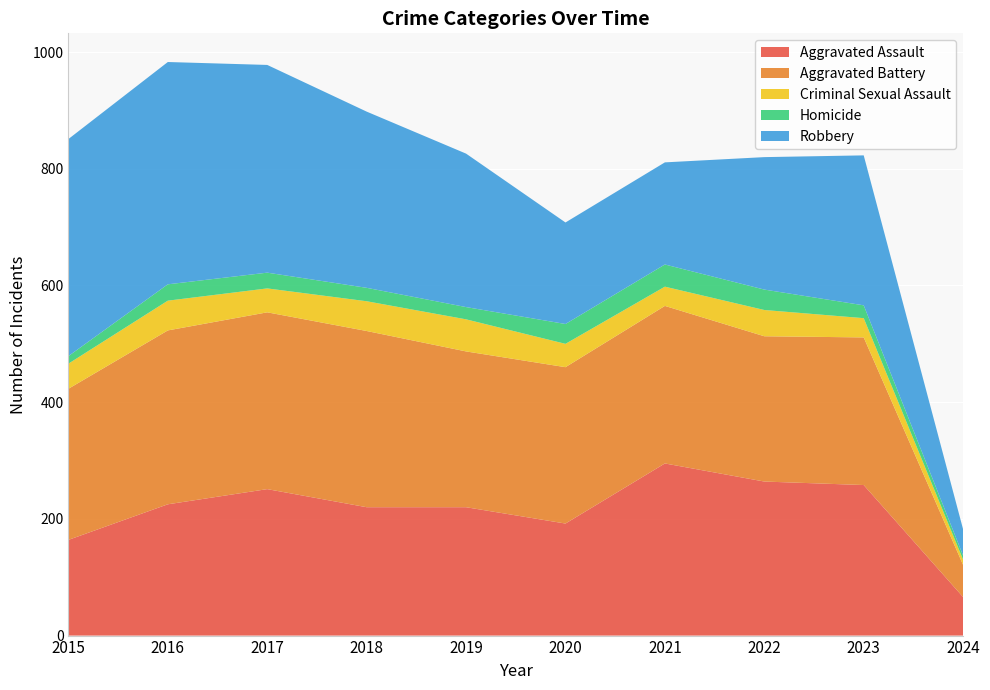

Reading left to right, list all the values displayed in this chart.

Aggravated Assault: 164	225	251	220	220	192	295	264	258	66
Aggravated Battery: 259	298	303	302	267	268	270	249	253	55
Criminal Sexual Assault: 43	51	41	51	55	40	33	45	33	9
Homicide: 13	28	27	23	21	34	38	35	22	7
Robbery: 372	381	356	302	263	174	175	227	257	45